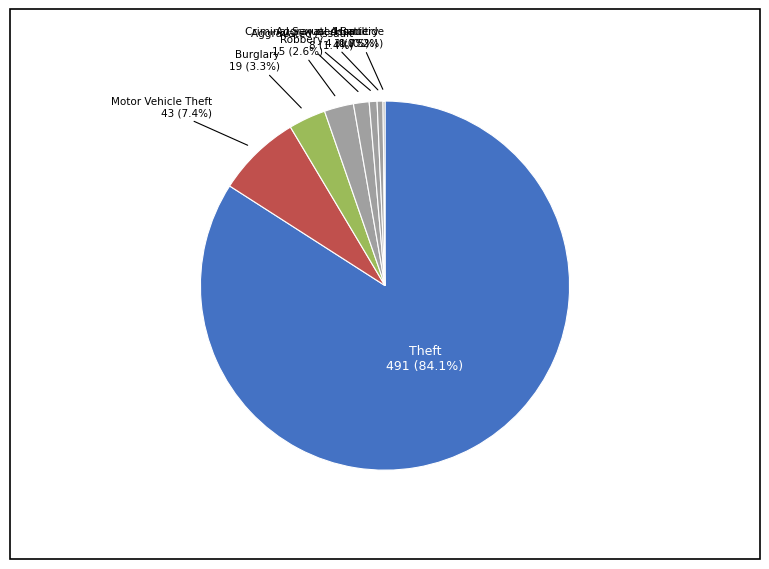

To the nearest percent, what percentage of the pie is Robbery?

3%